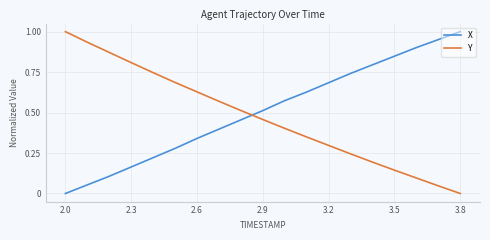

How many times do Y and X cross each other?

1